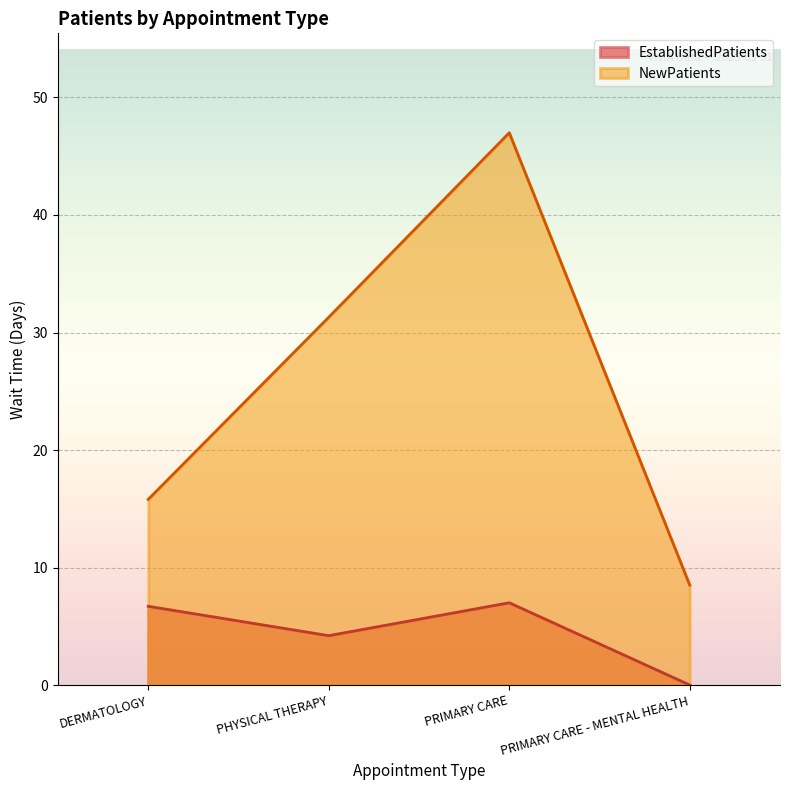

What is the difference between the maximum and second lowest values in the EstablishedPatients series?

2.8